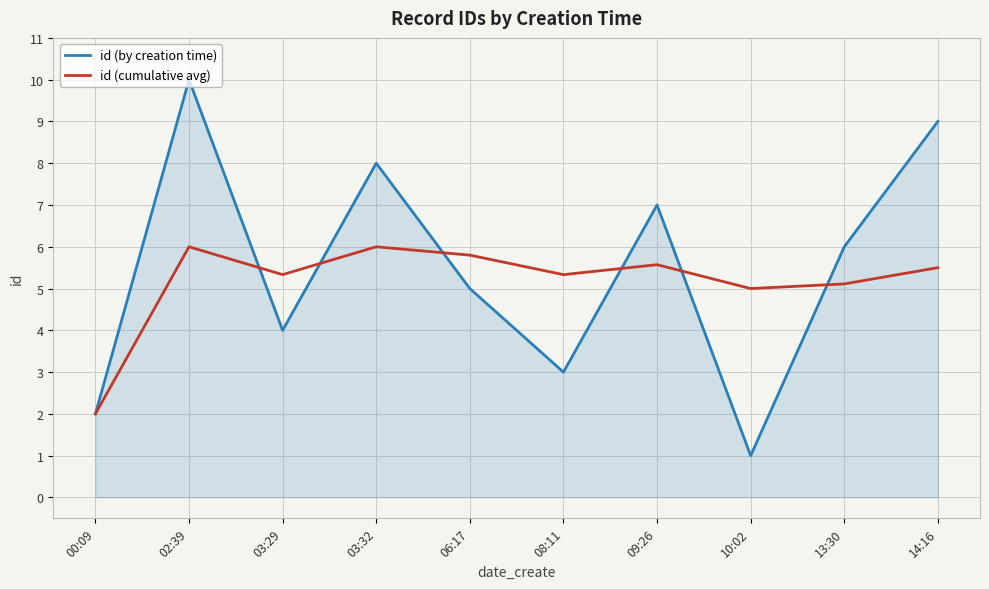

Reading right to left, transcribe all the data shown in this chart.

id (by creation time): 9.0	6.0	1.0	7.0	3.0	5.0	8.0	4.0	10.0	2.0
id (cumulative avg): 5.5	5.1	5.0	5.6	5.3	5.8	6.0	5.3	6.0	2.0